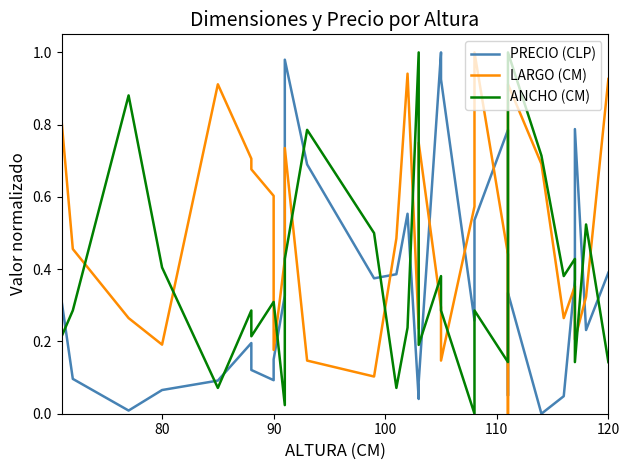

What is the difference between the maximum and minimum values in the PRECIO (CLP) series?

1.0